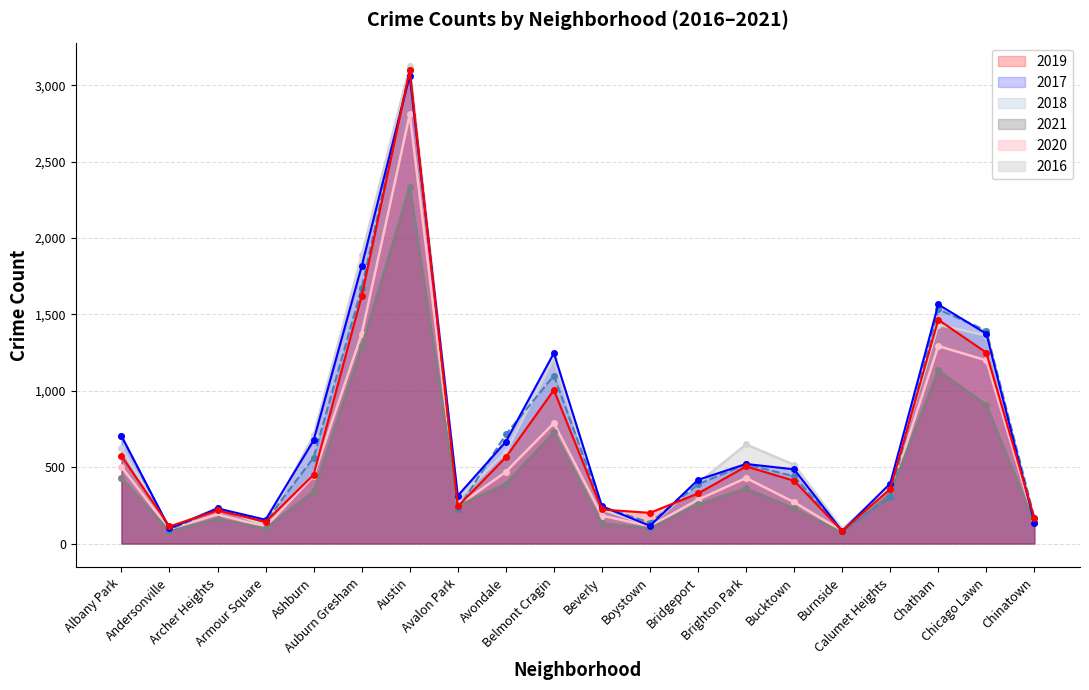

List the labels in order of 2019 value, largest first.

Austin, Auburn Gresham, Chatham, Chicago Lawn, Belmont Cragin, Albany Park, Avondale, Brighton Park, Ashburn, Bucktown, Calumet Heights, Bridgeport, Avalon Park, Beverly, Archer Heights, Boystown, Chinatown, Armour Square, Andersonville, Burnside